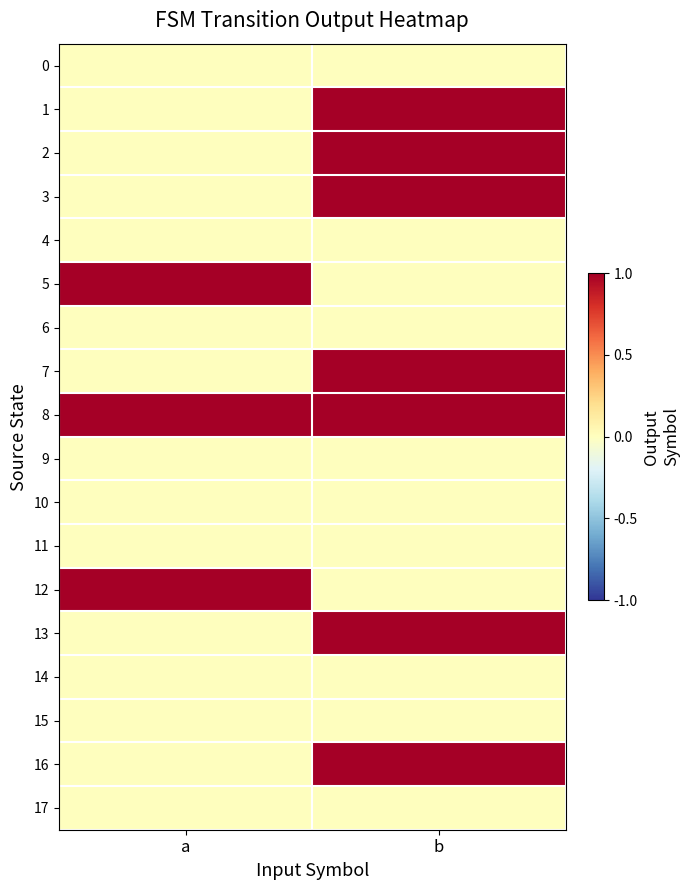

Reading right to left, list all the values displayed in this chart.

0: b=0	a=0
1: b=1	a=0
2: b=1	a=0
3: b=1	a=0
4: b=0	a=0
5: b=0	a=1
6: b=0	a=0
7: b=1	a=0
8: b=1	a=1
9: b=0	a=0
10: b=0	a=0
11: b=0	a=0
12: b=0	a=1
13: b=1	a=0
14: b=0	a=0
15: b=0	a=0
16: b=1	a=0
17: b=0	a=0